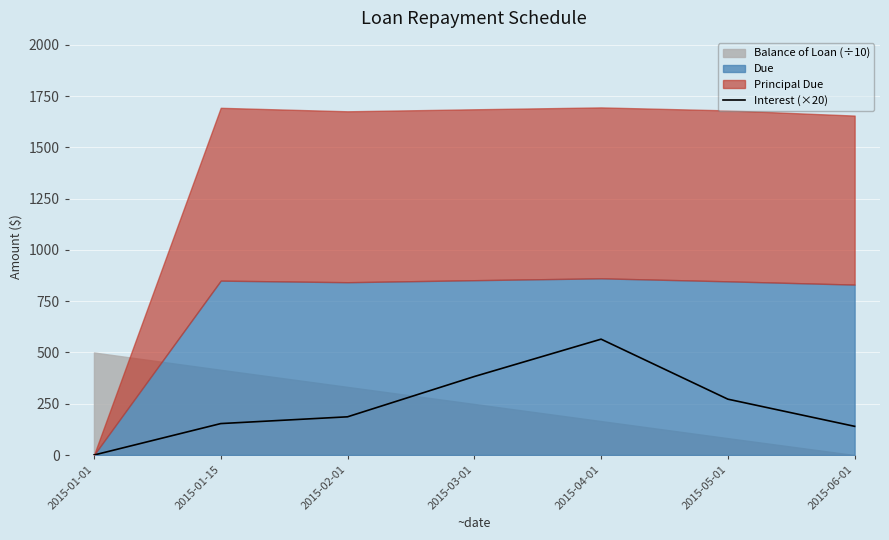

What is the sum of all values?

1700.0